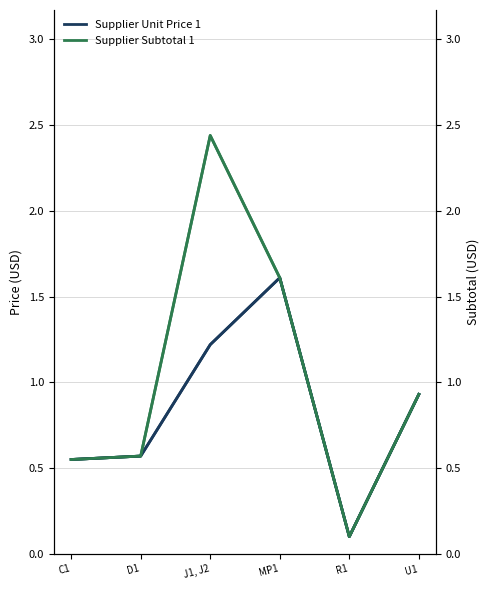

At how many categories does at least one series exceed 1?

2